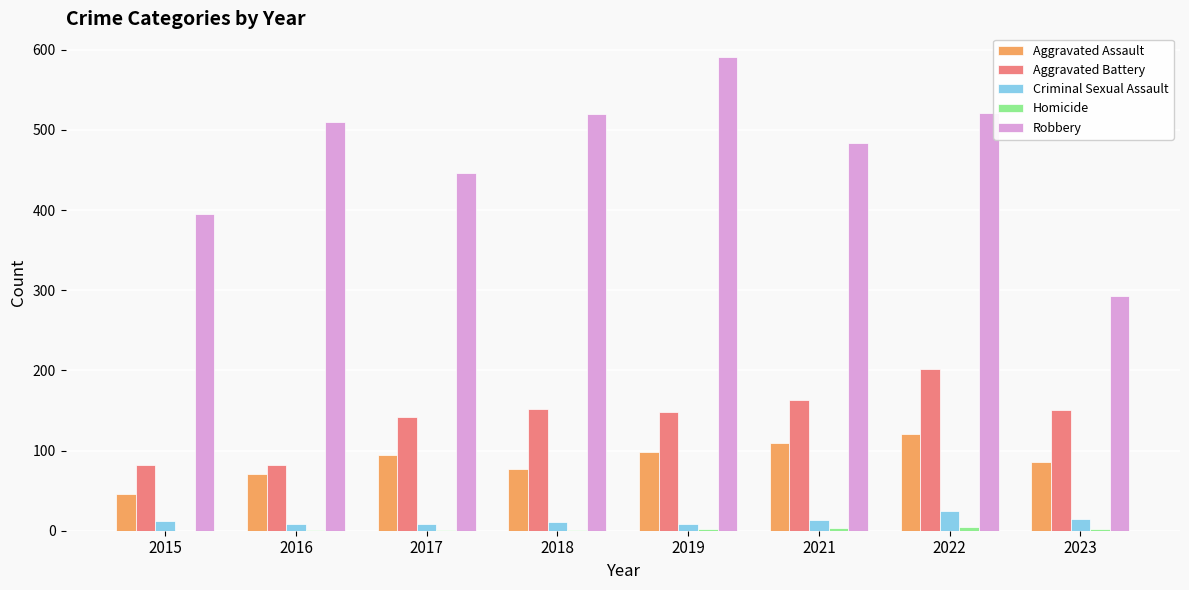

What is the average value of the Aggravated Battery series?

140